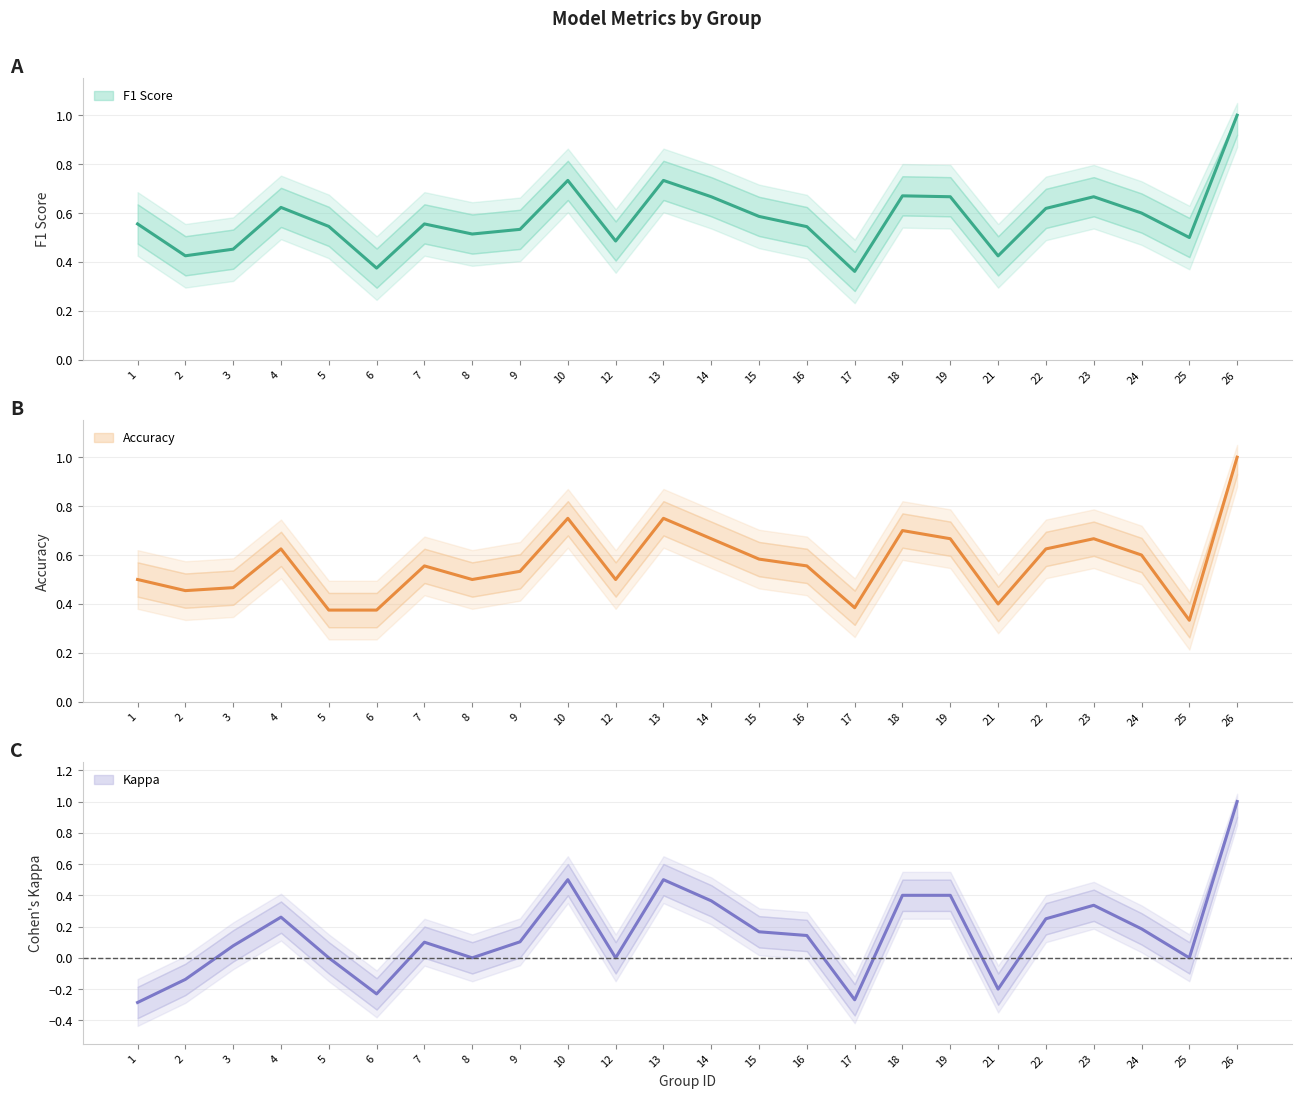

At which category does f1 reach its first local peak?

4